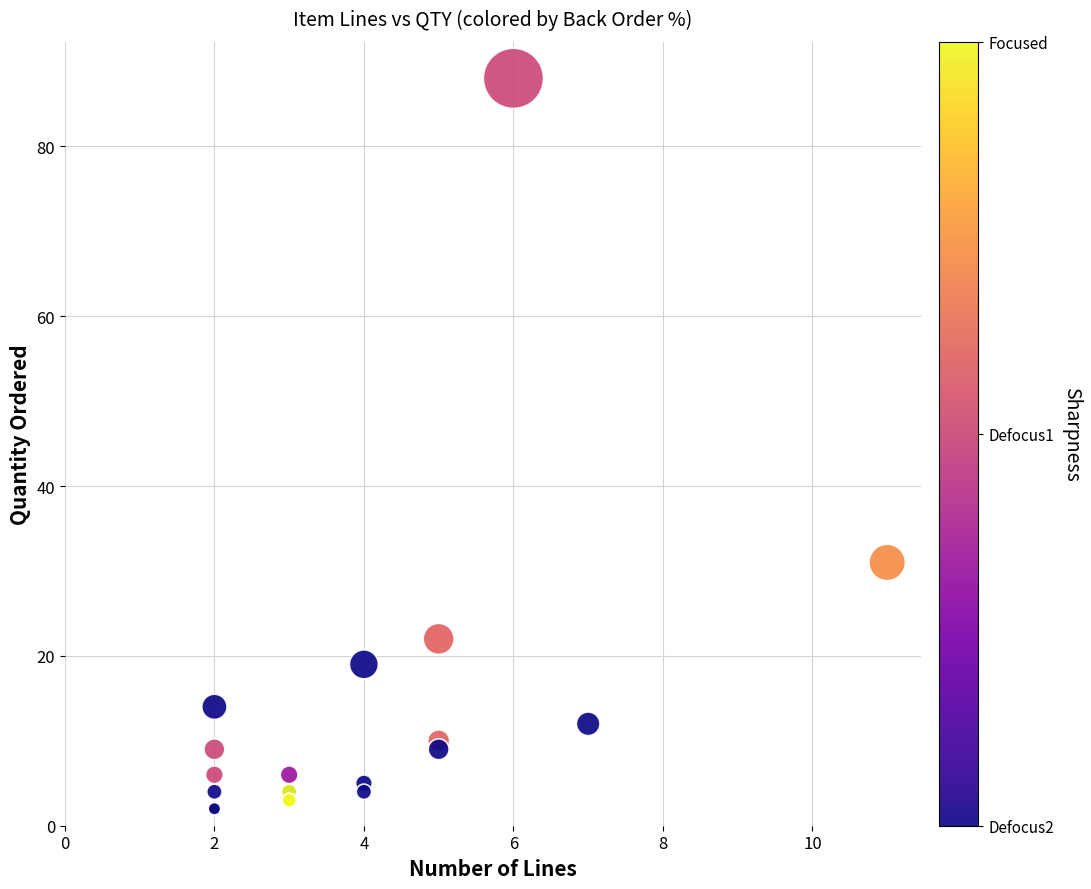

What Y value in the scatter plot is closest to 45?

31